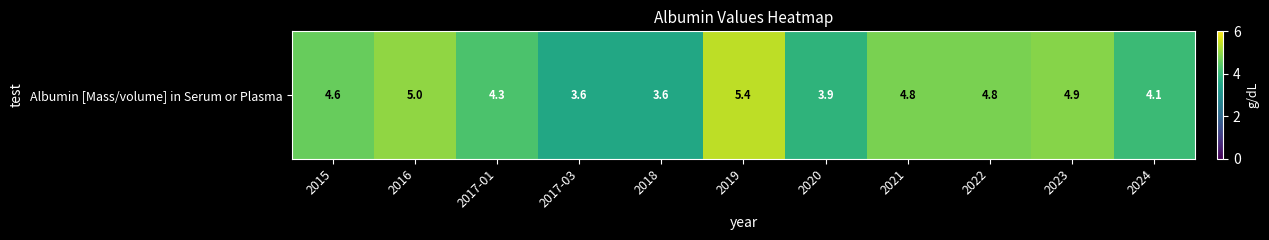

Reading left to right, transcribe all the data shown in this chart.

4.6	5.0	4.3	3.6	3.6	5.4	3.9	4.8	4.8	4.9	4.1